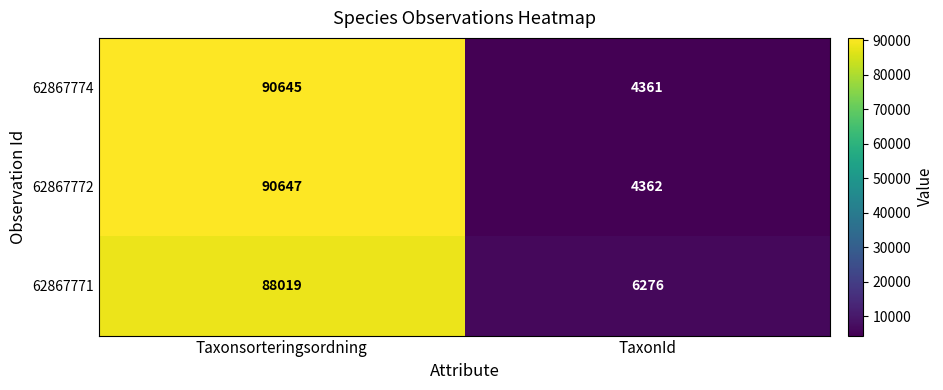

What is the maximum value shown in the chart?

90647